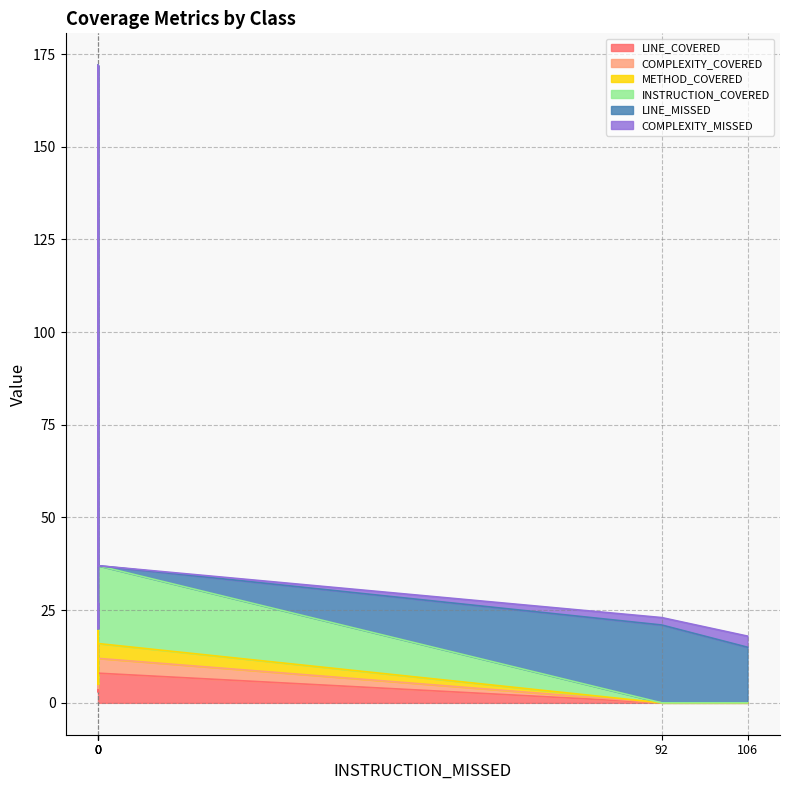

What is the sum of all METHOD_COVERED values?

15